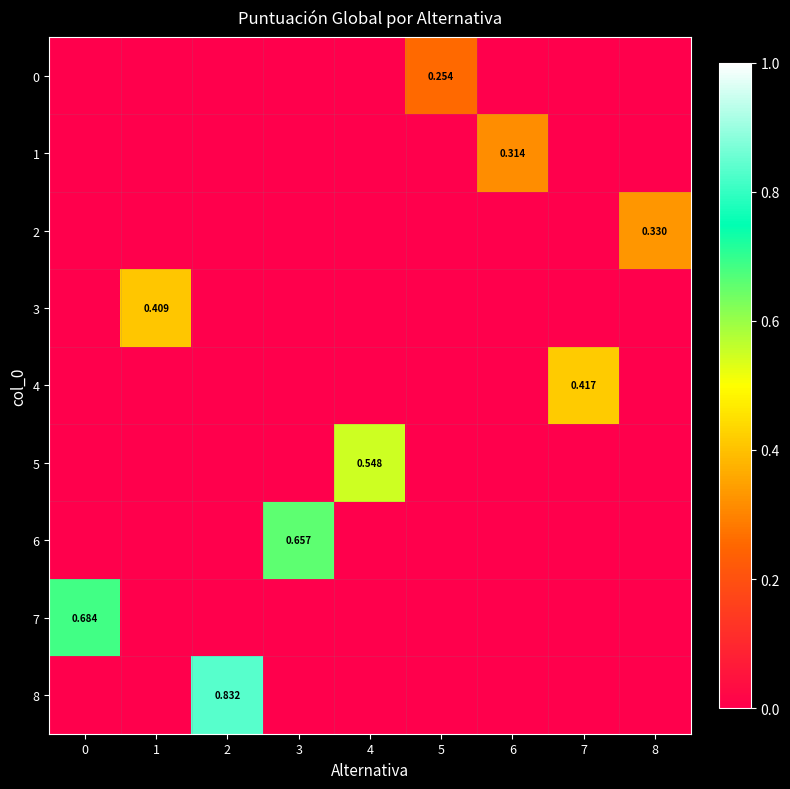

The 8 series shows 0.5 at 2. True or false?

False